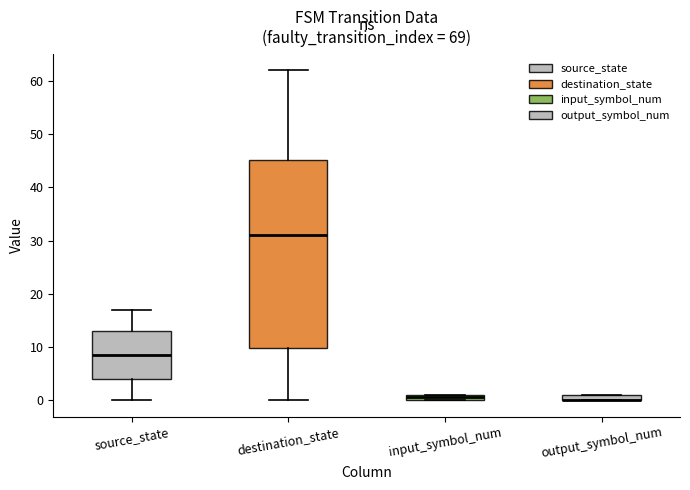

Where is the lower edge of the box for source_state on the y-axis? The values are not printed on the chart, so give them approximately, as read against the axis.

4